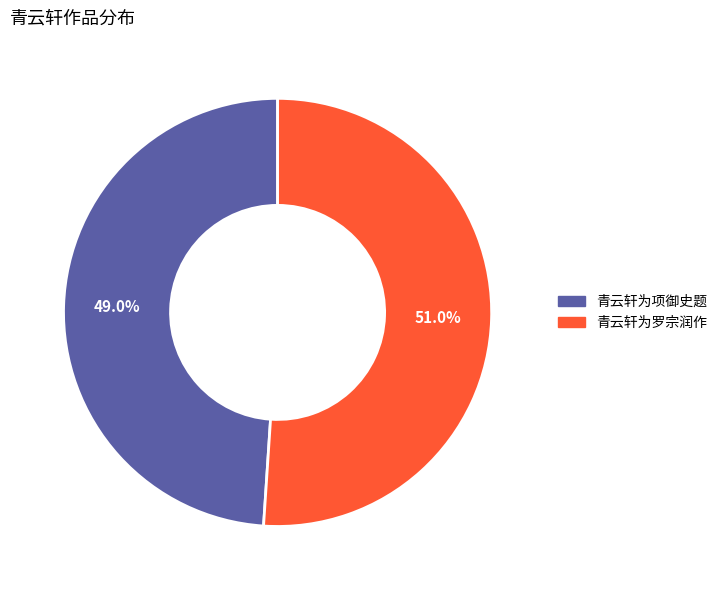

Which category accounts for the majority?

青云轩为罗宗润作